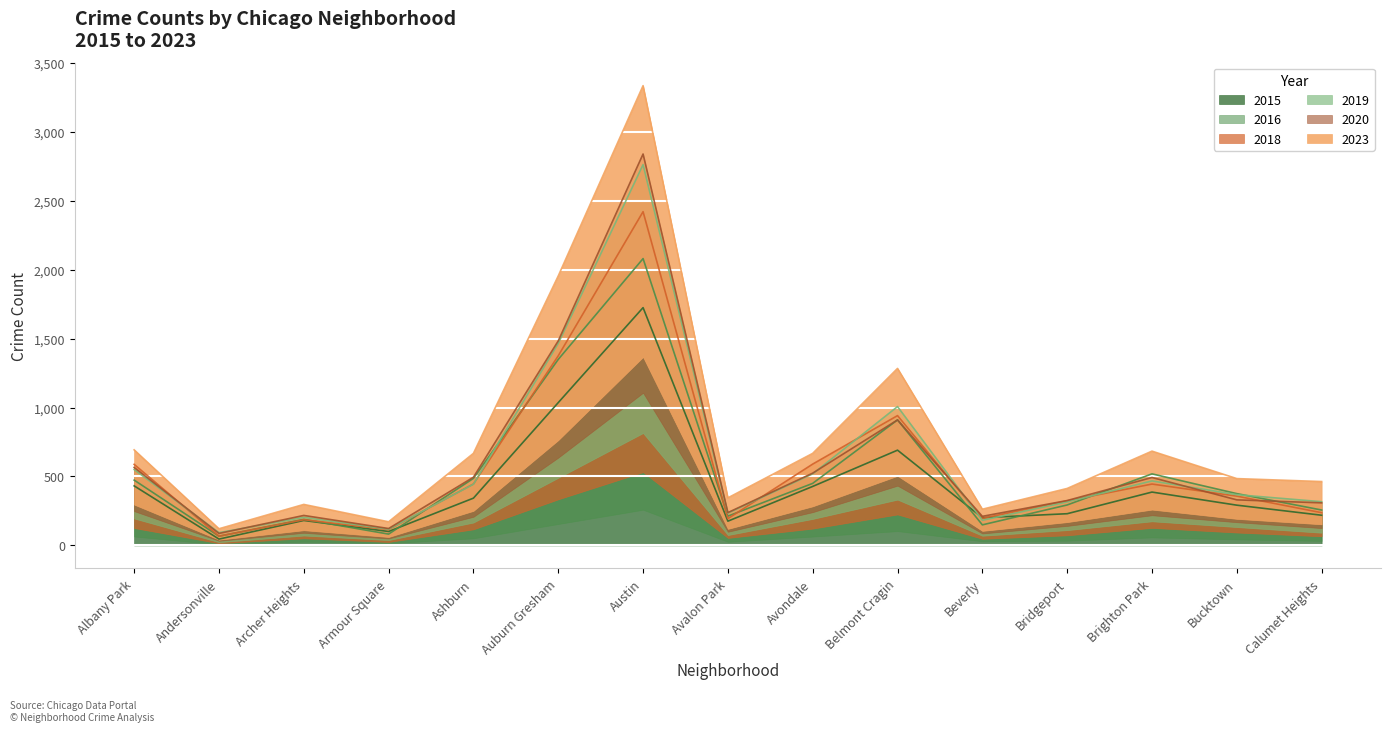

How many lines are shown in the chart?

6